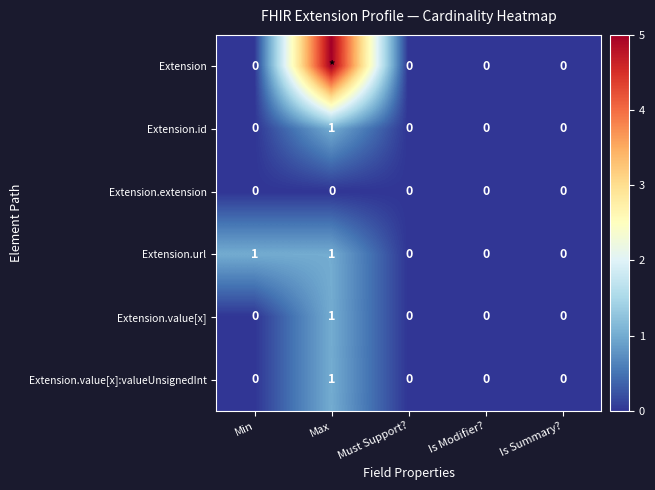

Which category has the highest value in the Extension.value[x]:valueUnsignedInt series?

Max